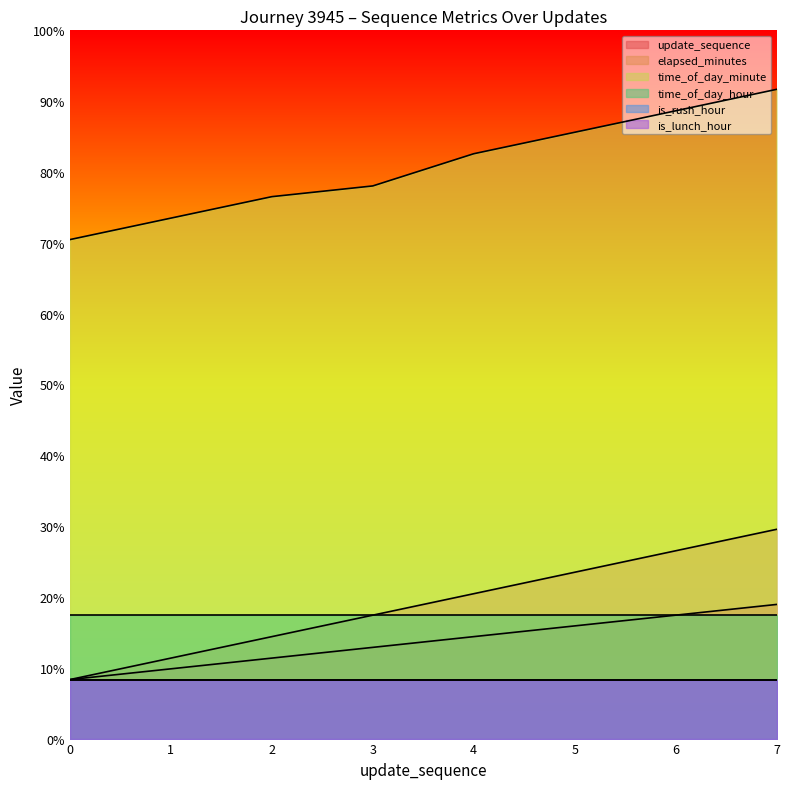

At which category does the chart reach its peak across all series?

7